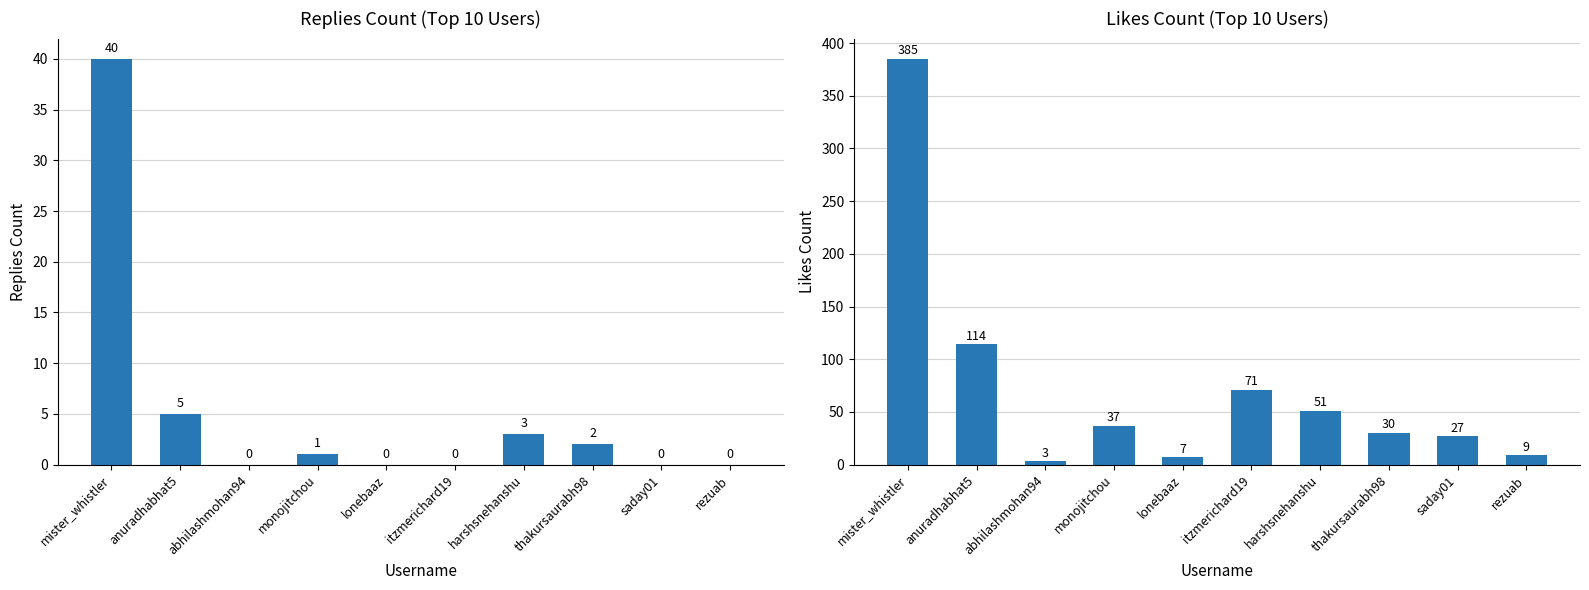

Which series has the largest range (max minus min)?

likes_count